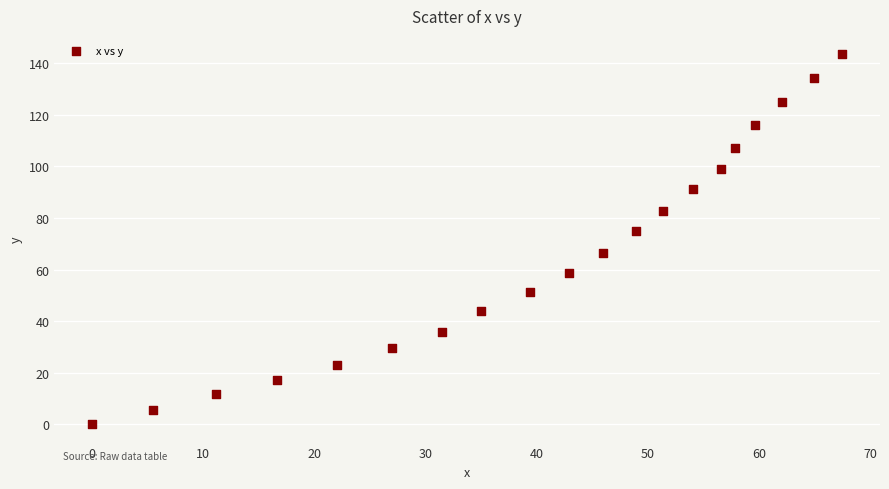

What is the range of X values (max minus min)?

67.5